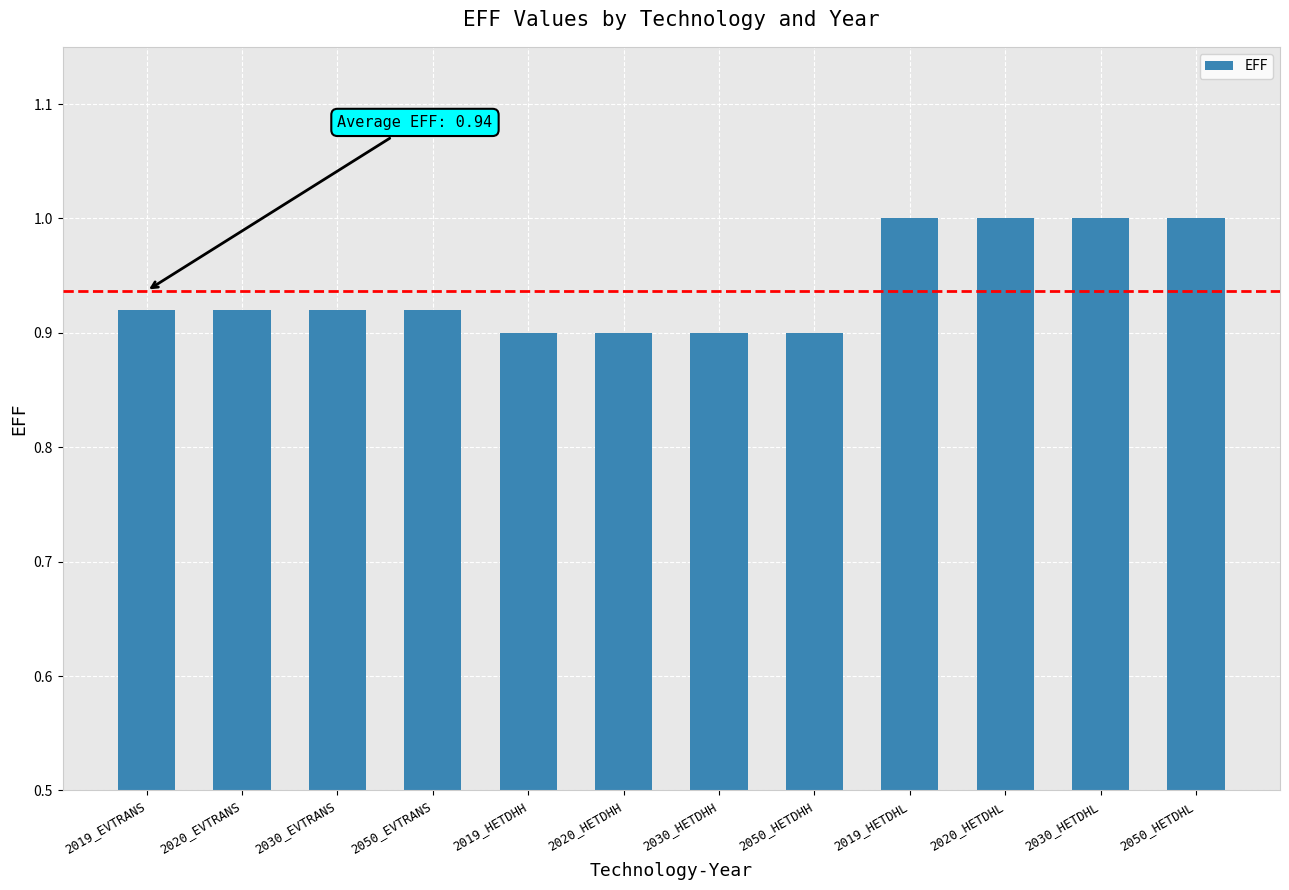

What is the maximum value shown in the chart?

1.0